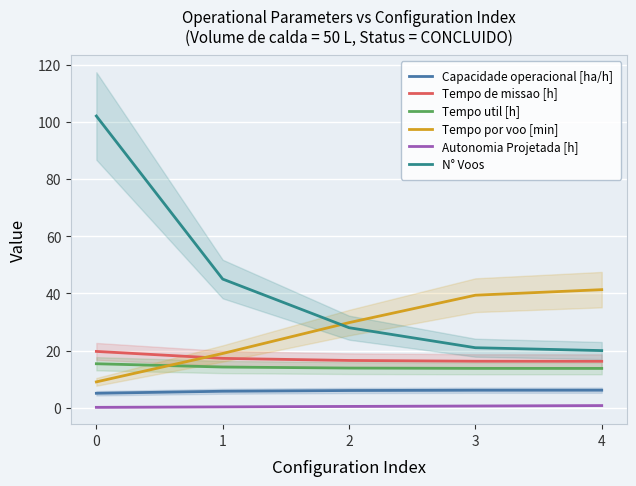

At how many categories does at least one series exceed 6?

5